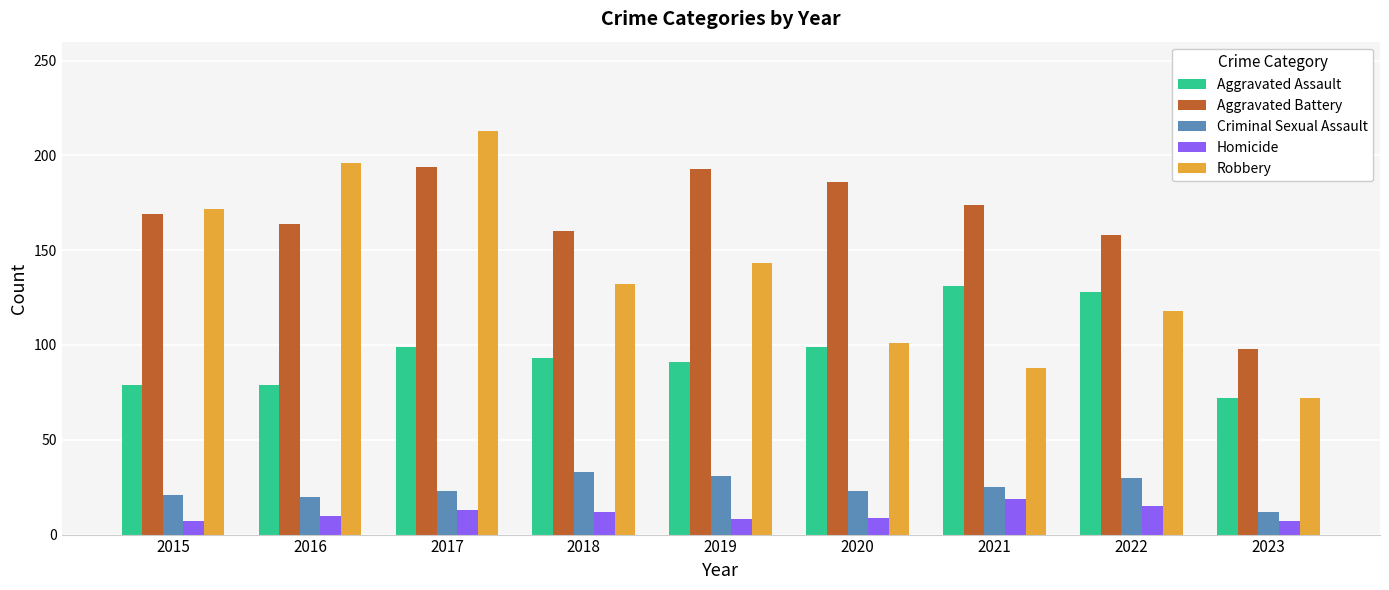

What is the value of the Criminal Sexual Assault bar at the 3rd from the left?

23